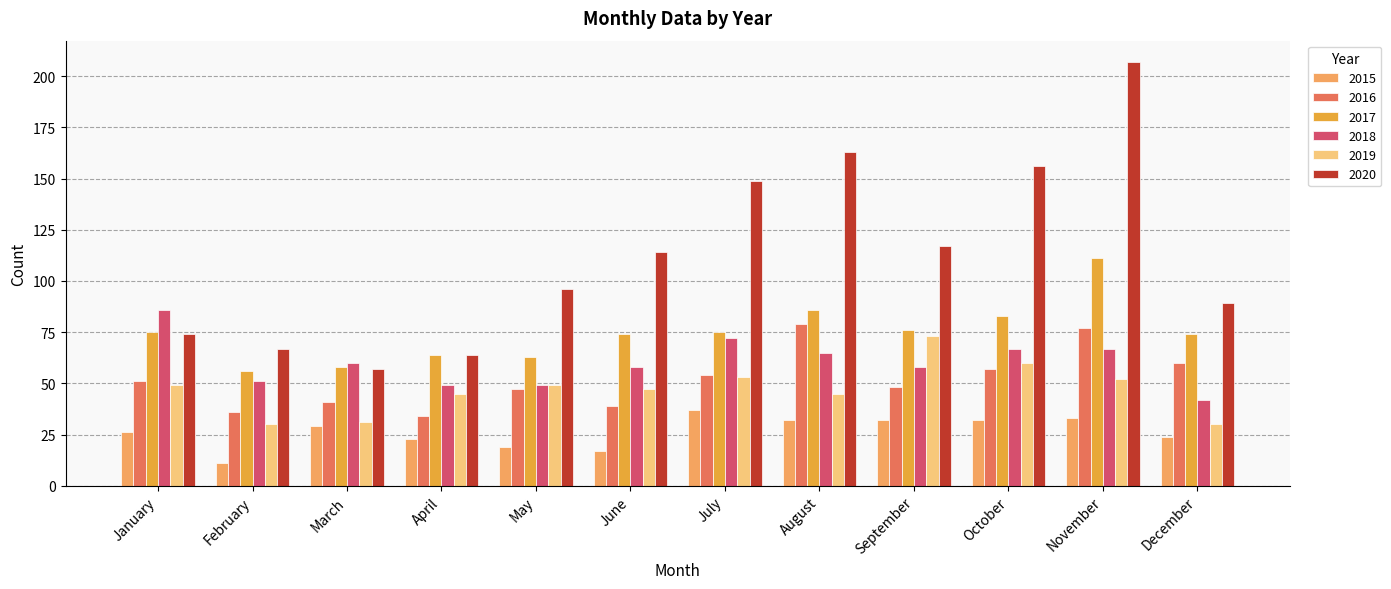

List the series in order of their peak value, highest first.

2020, 2017, 2018, 2016, 2019, 2015